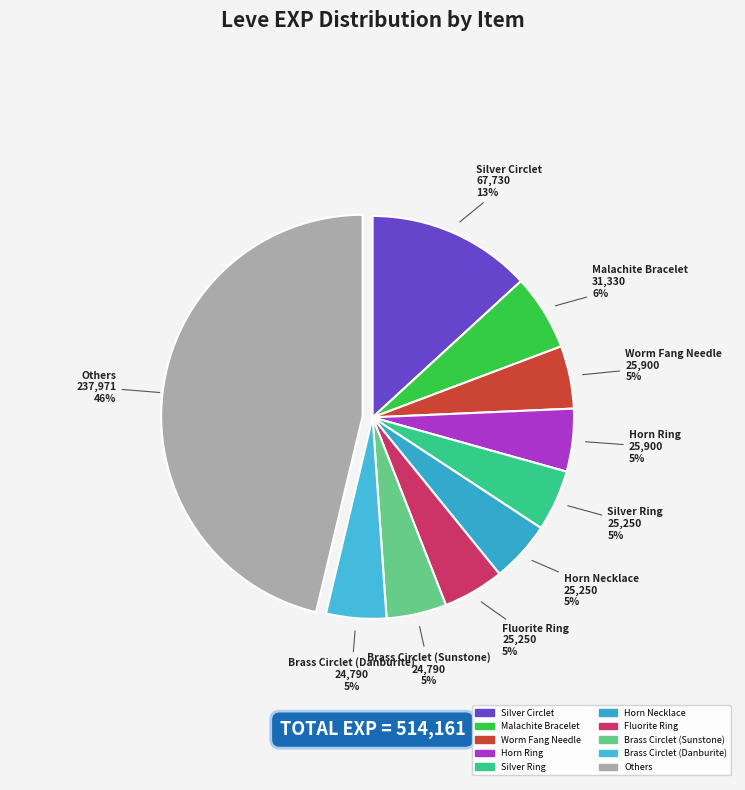

How many segments does this pie chart have?

10